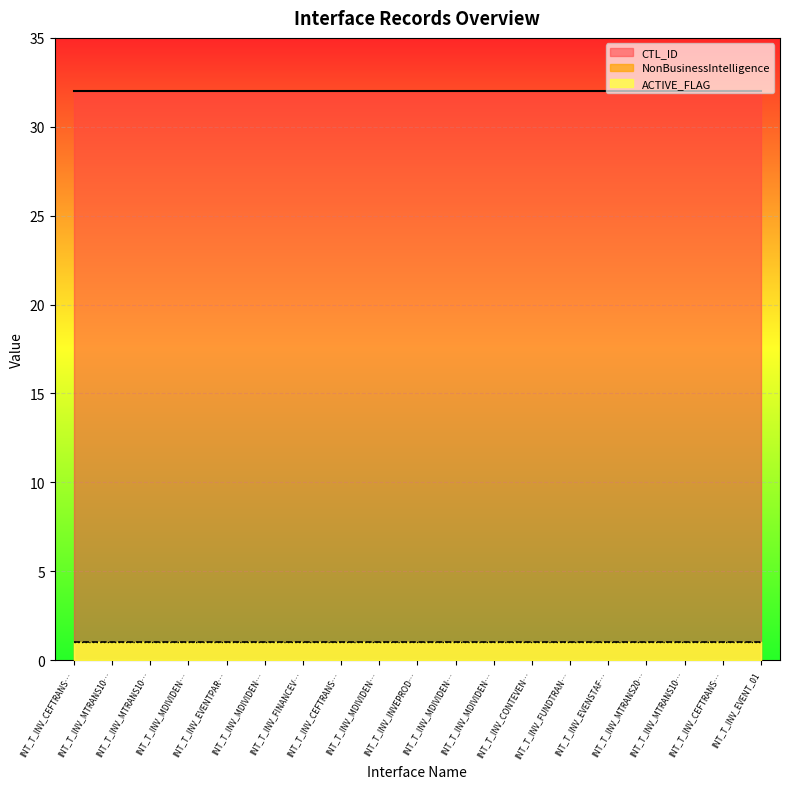

Which series has the largest total across all categories?

CTL_ID